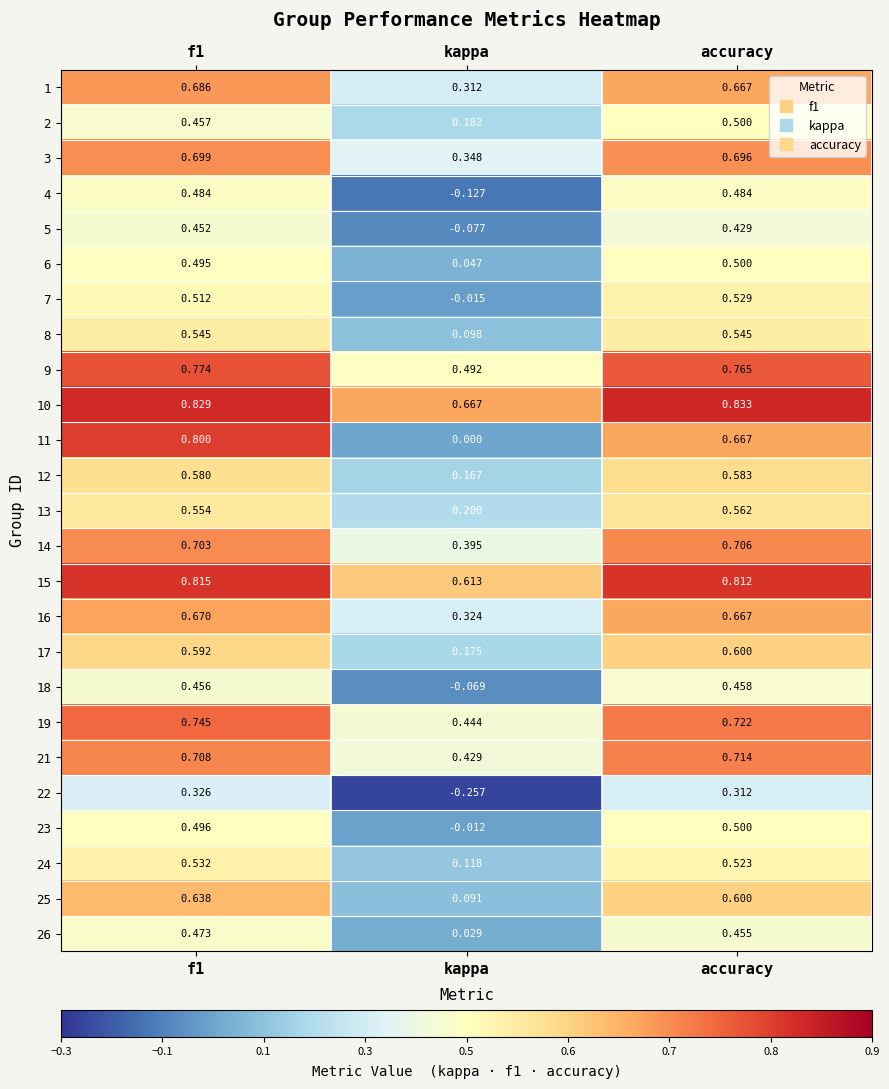

Which category has the highest value in the 21 series?

accuracy